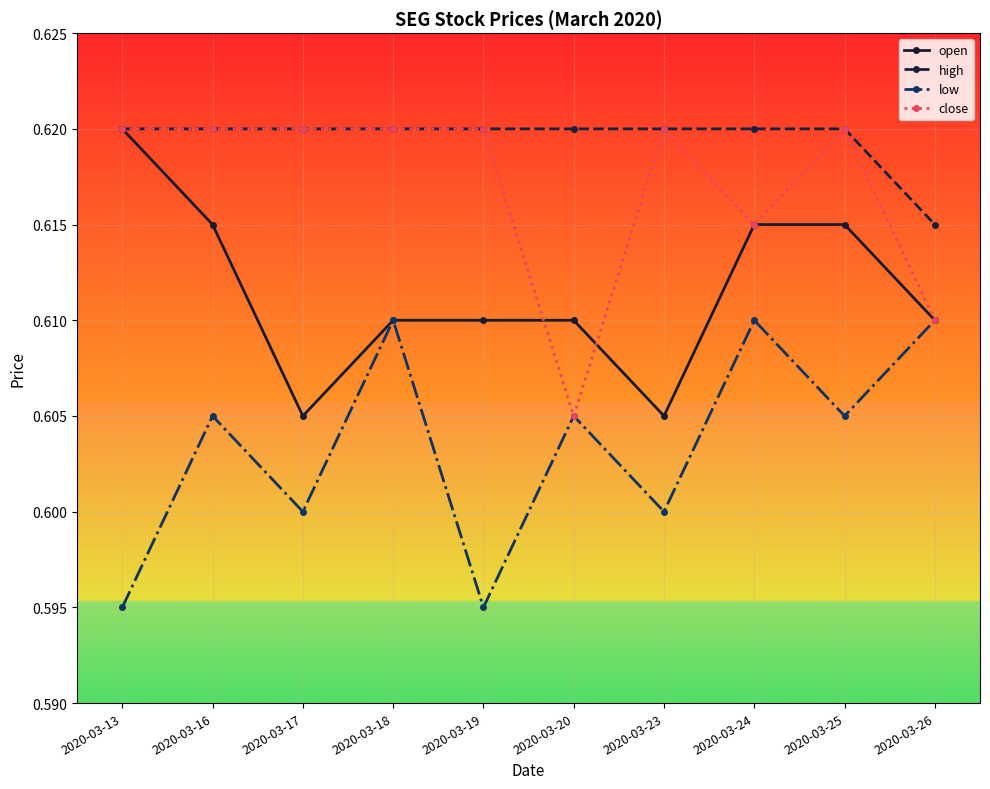

True or false: close has a value of 0.3 at 2020-03-18.

False